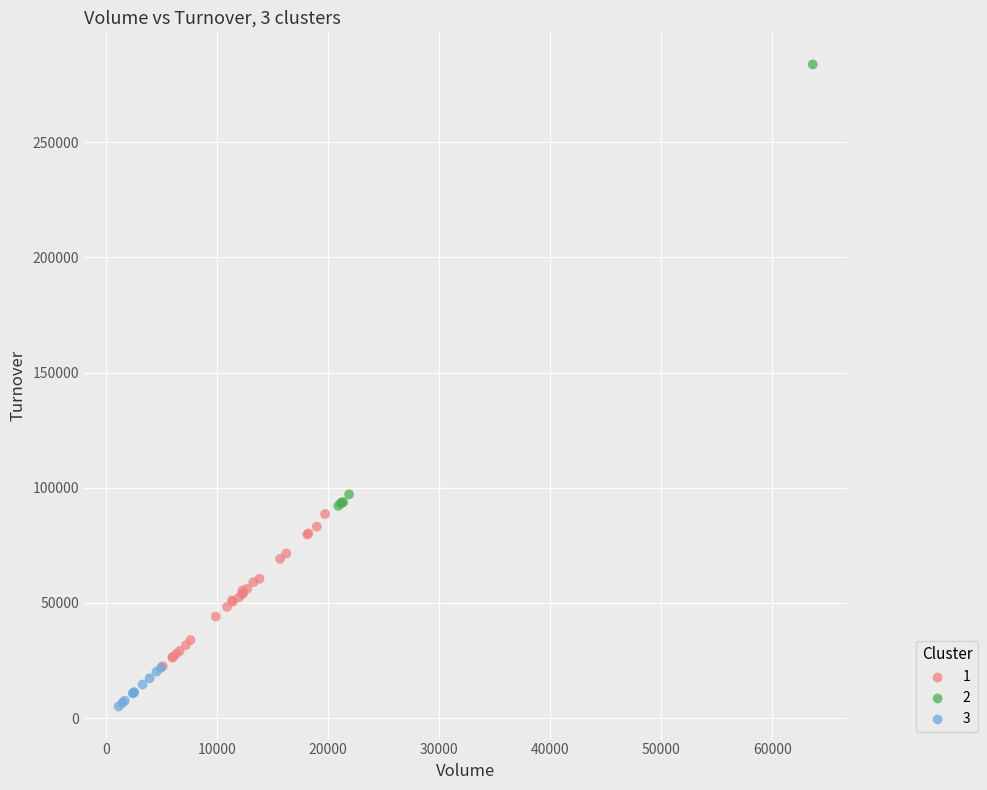

Which series contains the lowest Y value?

3